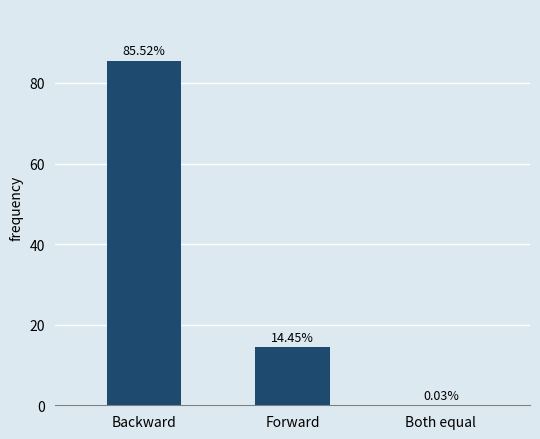

Where is the data nearest to the value 42?

Forward